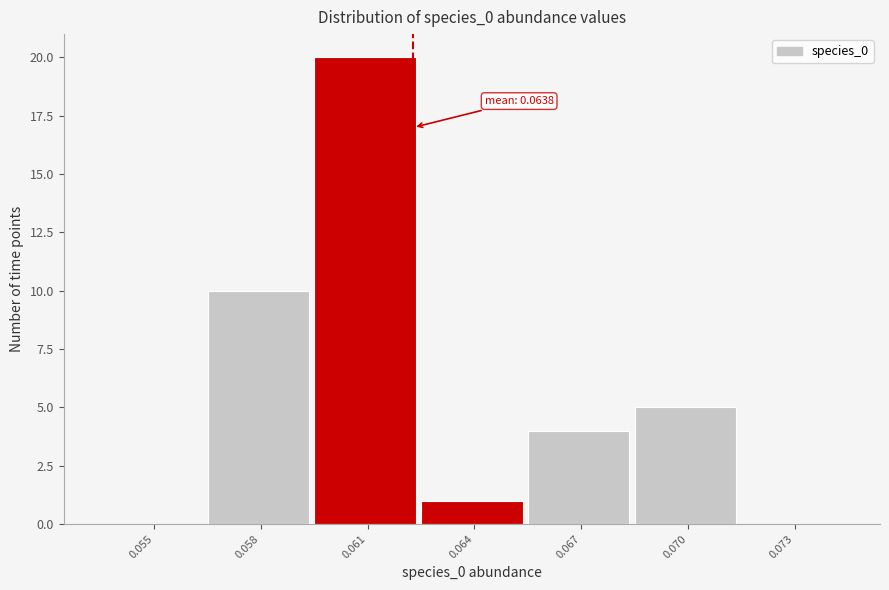

Reading right to left, list all the values displayed in this chart.

0.073=0	0.070=5	0.067=4	0.064=1	0.061=20	0.058=10	0.055=0